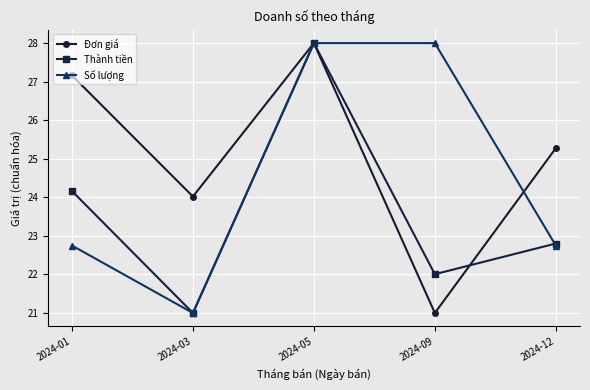

The Thành tiền series shows 21.0 at 2024-03. True or false?

True